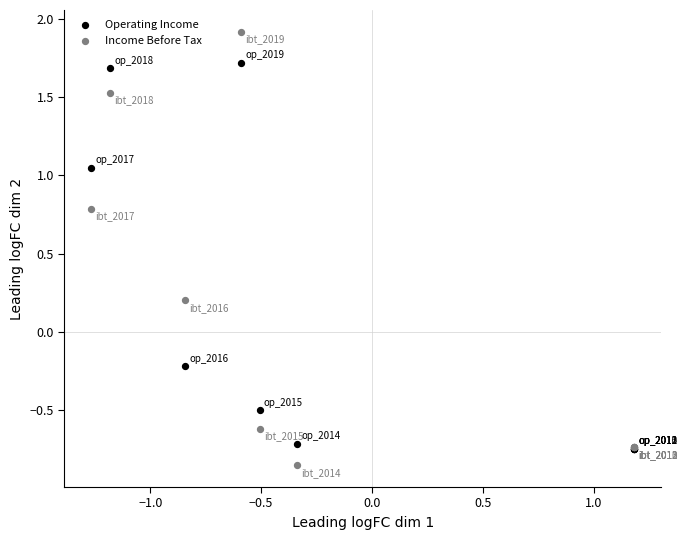

Which series contains the lowest Y value?

Income Before Tax